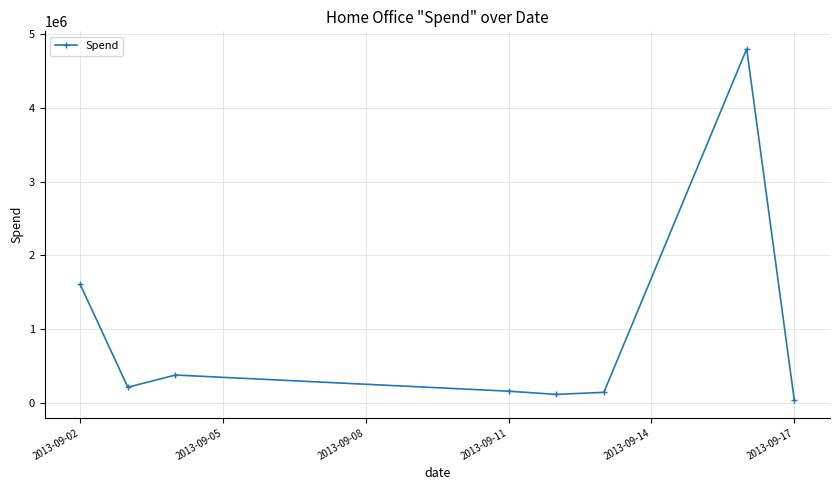

What is the difference between the maximum and minimum values?

4767300.9